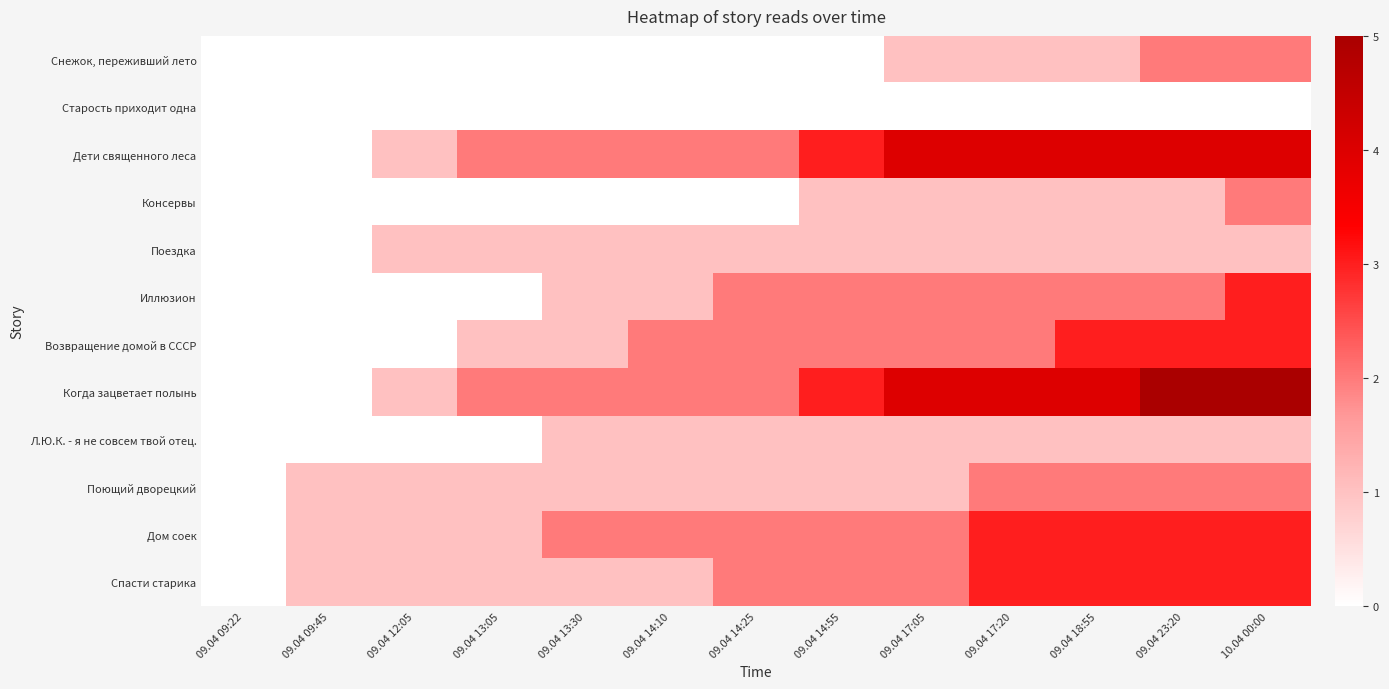

What is the difference between the highest and lowest values at 09.04 13:05?

2